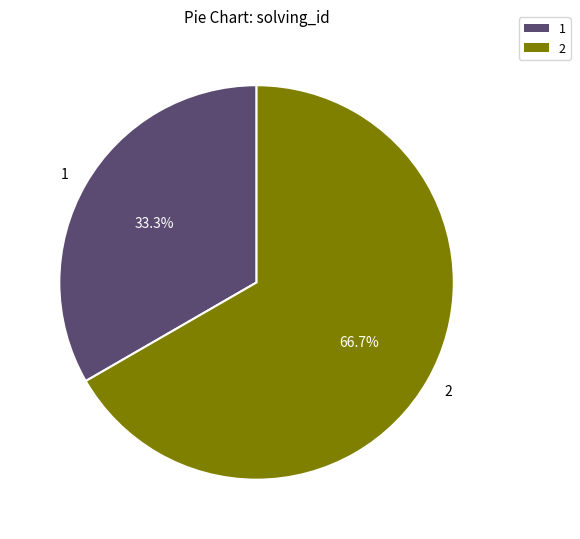

Which slice is the smallest?

1